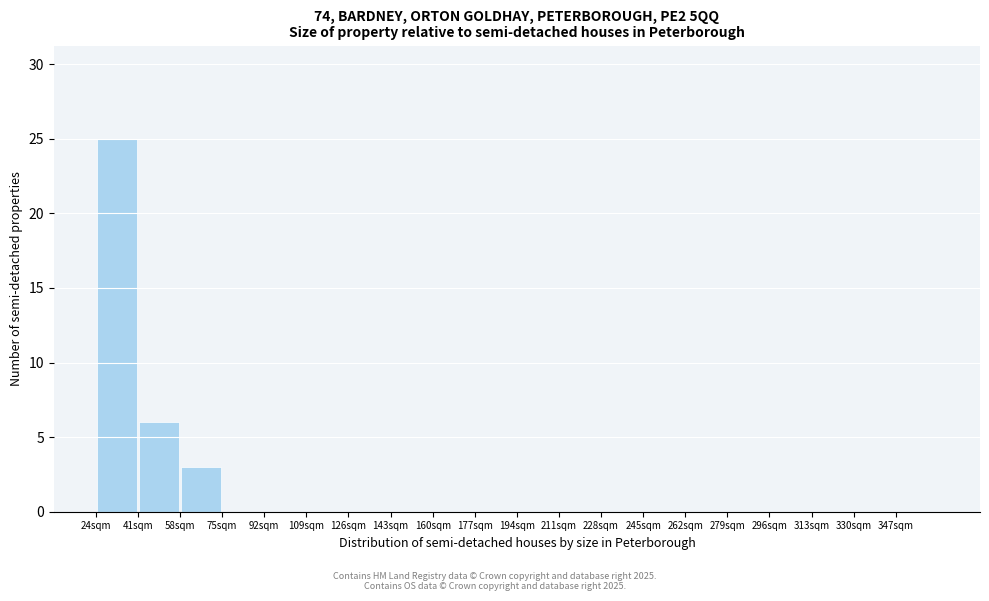

Reading left to right, list every bar in this chart as the range it spans on the x-axis followed by its height. Neither the bar edges nor the heights are printed on the chart, so give them approximately, as read against the axes.

24 to 41: 25
41 to 58: 6
58 to 75: 3
75 to 92: 0
92 to 109: 0
109 to 126: 0
126 to 143: 0
143 to 160: 0
160 to 177: 0
177 to 194: 0
194 to 211: 0
211 to 228: 0
228 to 245: 0
245 to 262: 0
262 to 279: 0
279 to 296: 0
296 to 313: 0
313 to 330: 0
330 to 347: 0
347 to 364: 0